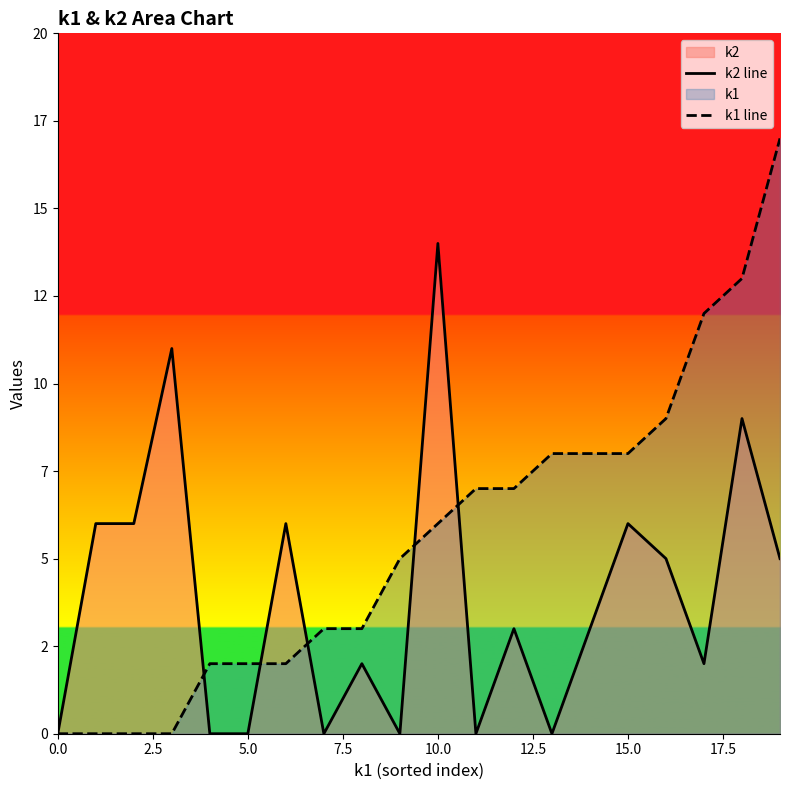

Which series has the largest total across all categories?

k1 line